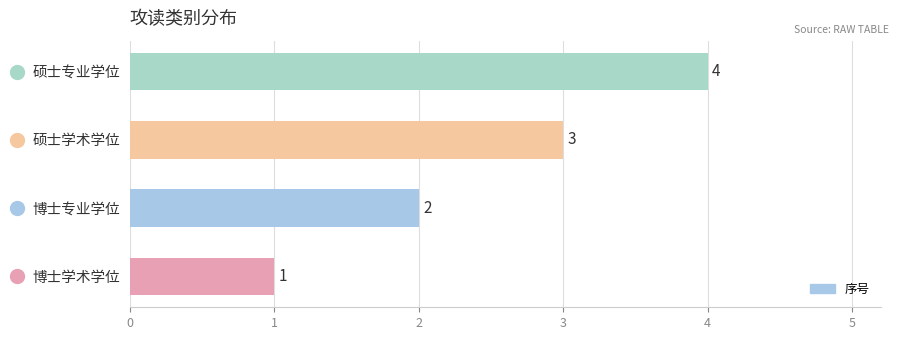

Which label corresponds to the largest value in the chart?

硕士专业学位